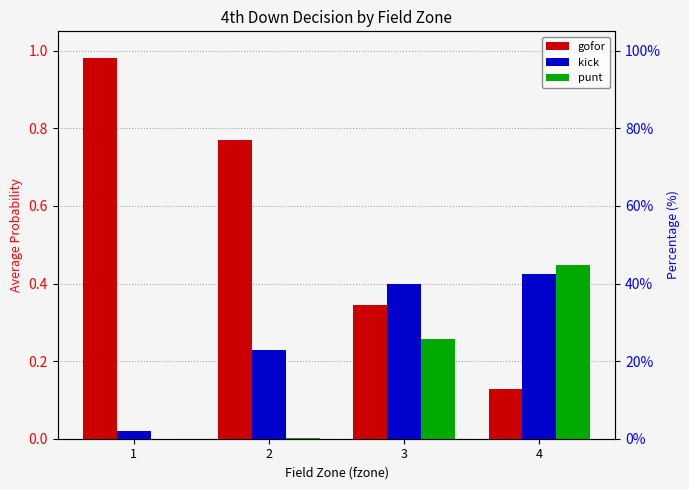

What is the difference between the kick values at 4 and 2?

0.2